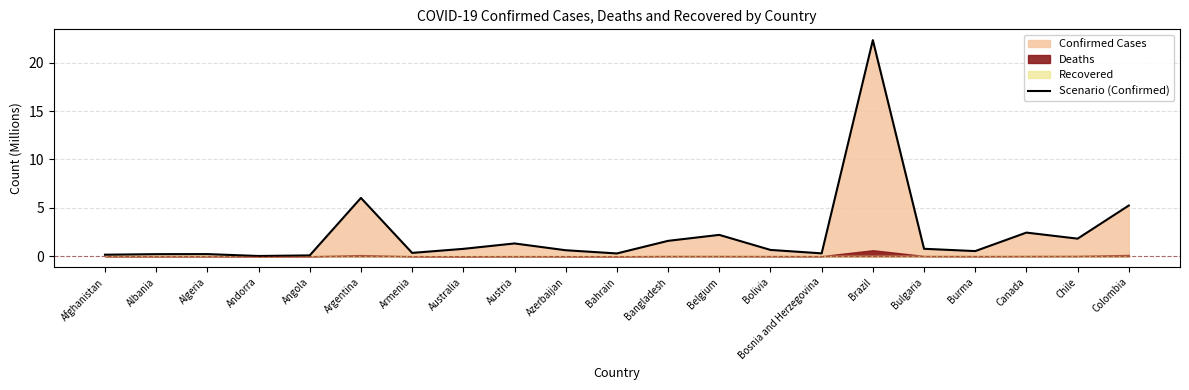

What is the change in value from Austria to Azerbaijan?

-0.7